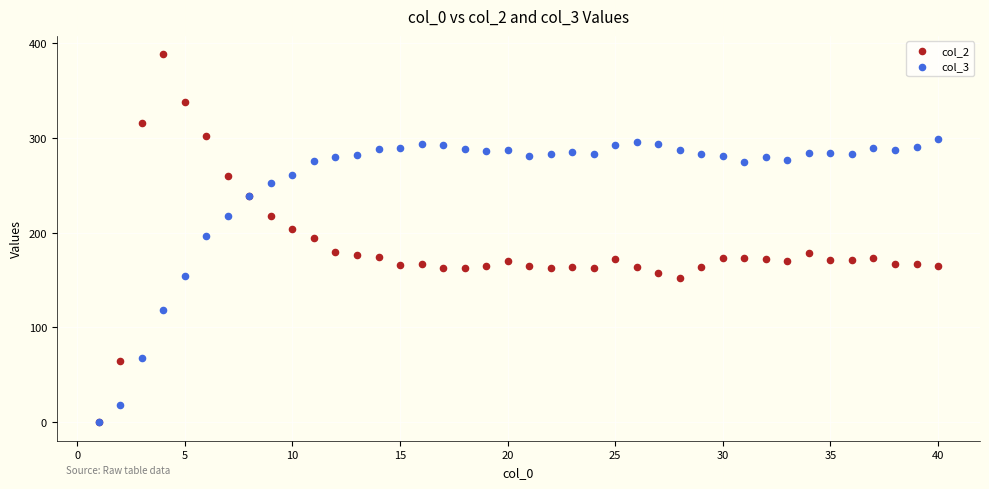

What are all the series names shown in the legend?

col_2, col_3